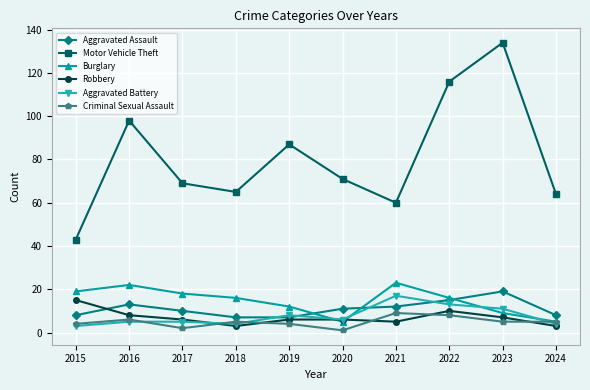

What is the difference between the second highest and second lowest values in the Robbery series?

7